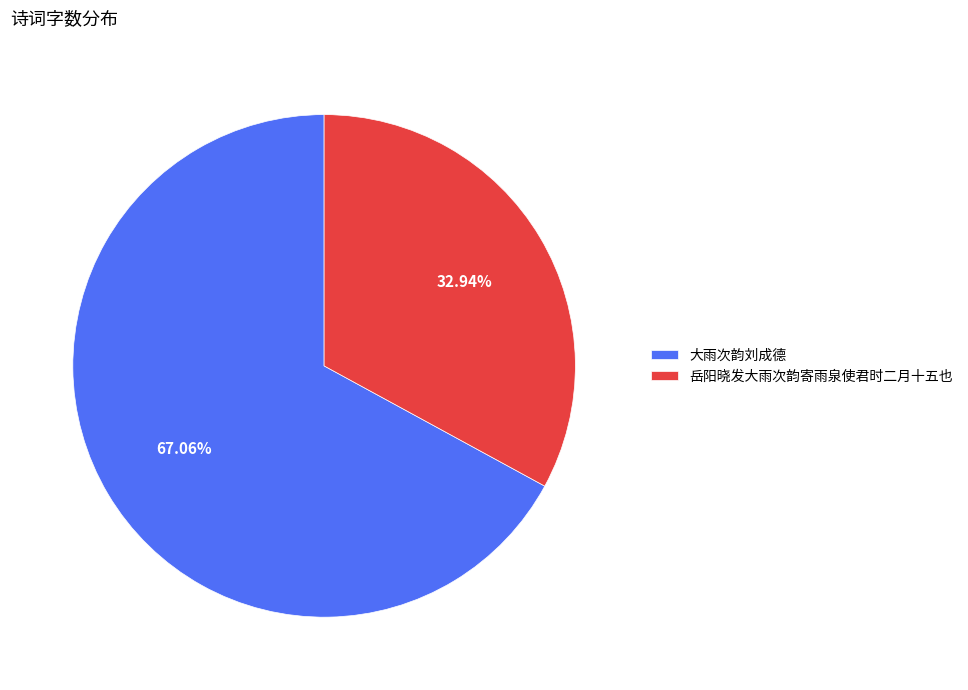

Between 大雨次韵刘成德 and 岳阳晓发大雨次韵寄雨泉使君时二月十五也, which is larger?

大雨次韵刘成德